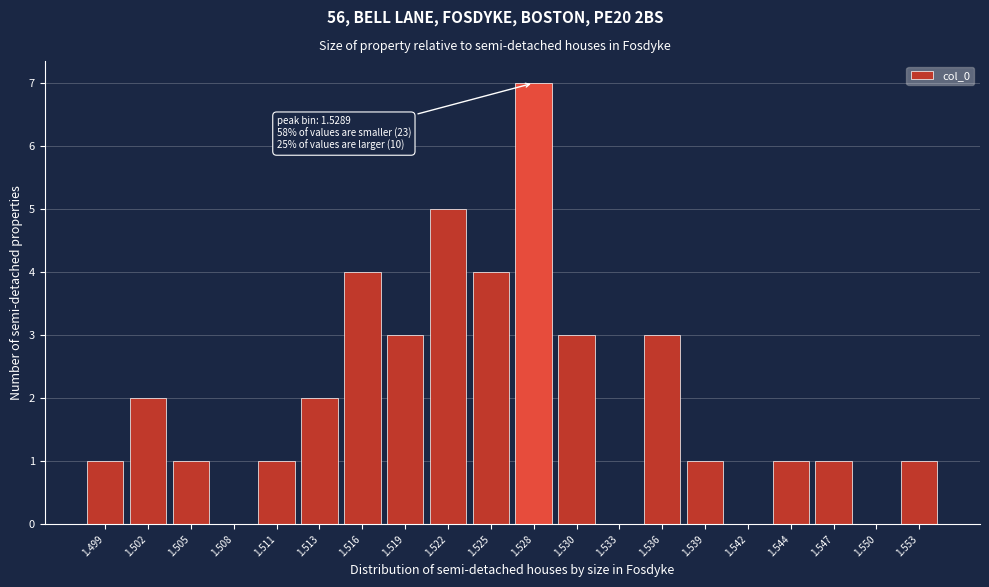

Reading left to right, transcribe all the data shown in this chart.

1.499=1	1.502=2	1.505=1	1.508=0	1.511=1	1.513=2	1.516=4	1.519=3	1.522=5	1.525=4	1.528=7	1.530=3	1.533=0	1.536=3	1.539=1	1.542=0	1.544=1	1.547=1	1.550=0	1.553=1